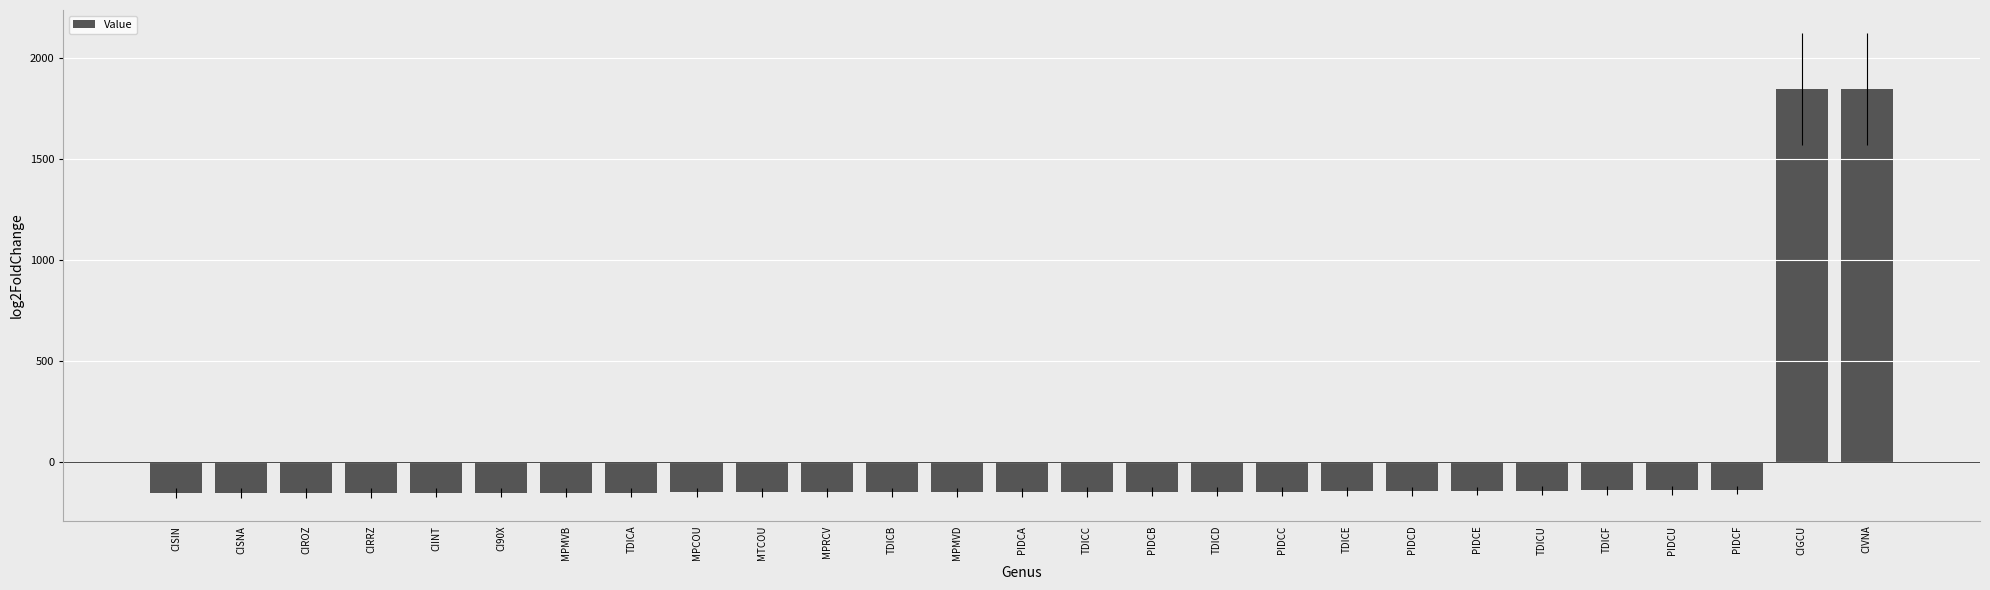

How many values are below zero?

25